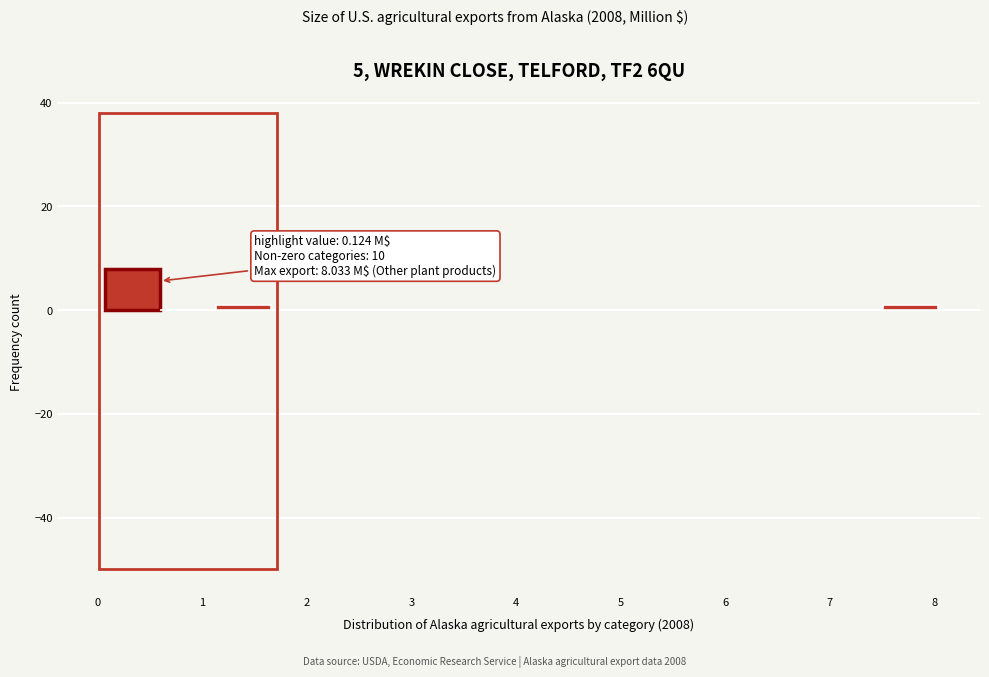

Over which range of the x-axis is the bar tallest?

0.1 to 0.6